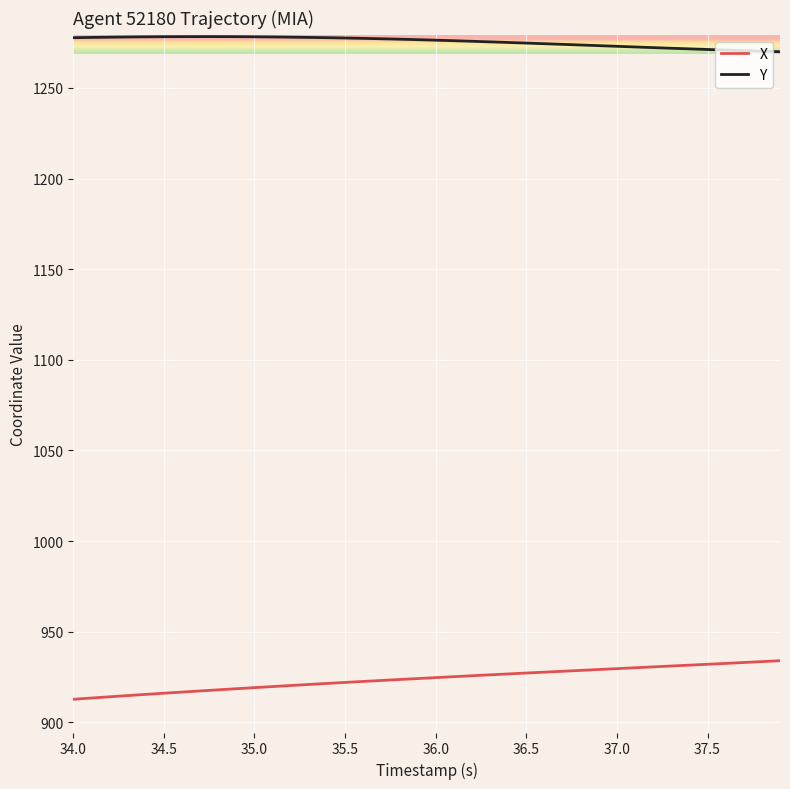

What is the lowest value of the X series?

912.7